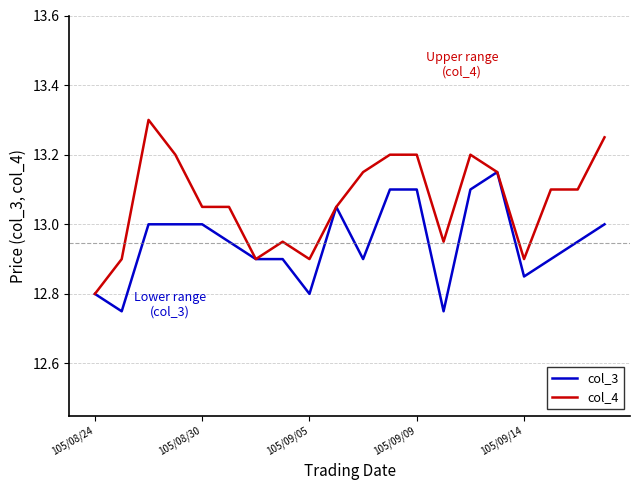

Which series has the largest range (max minus min)?

col_4